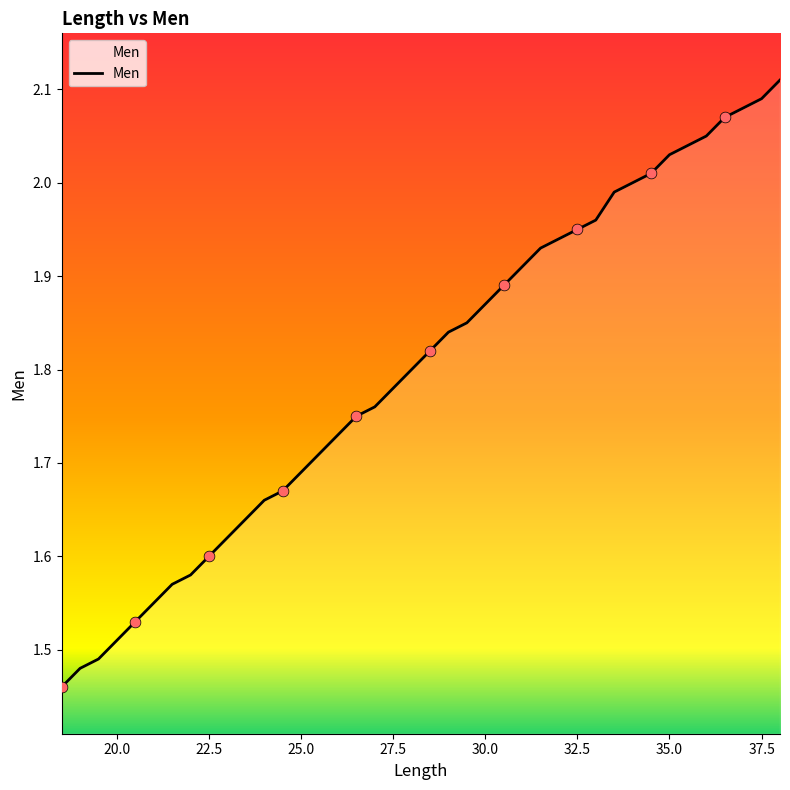

Is this an area chart (filled region under the line)?

Yes